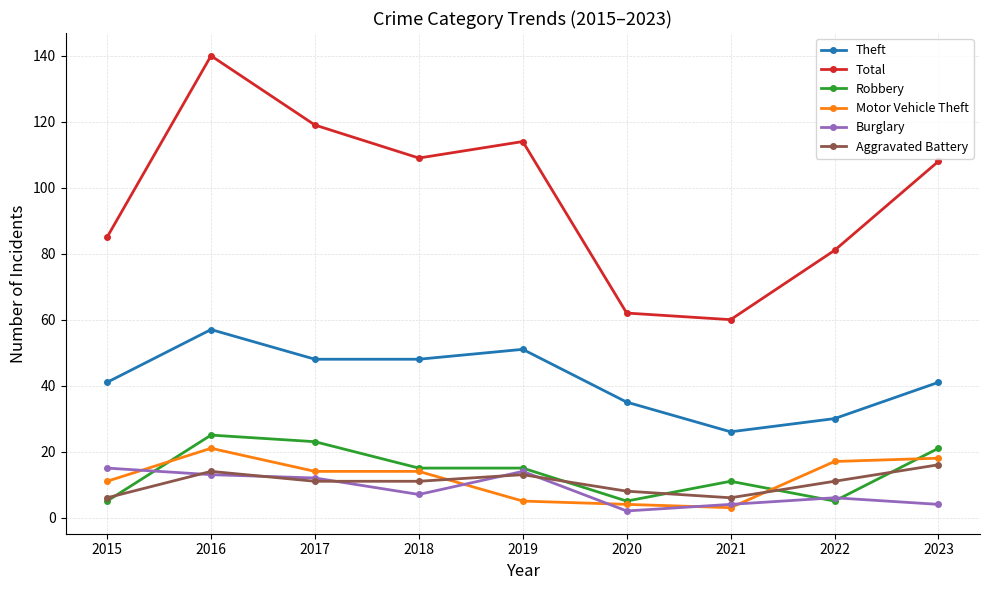

Where does the Motor Vehicle Theft series first go above 14?

2016